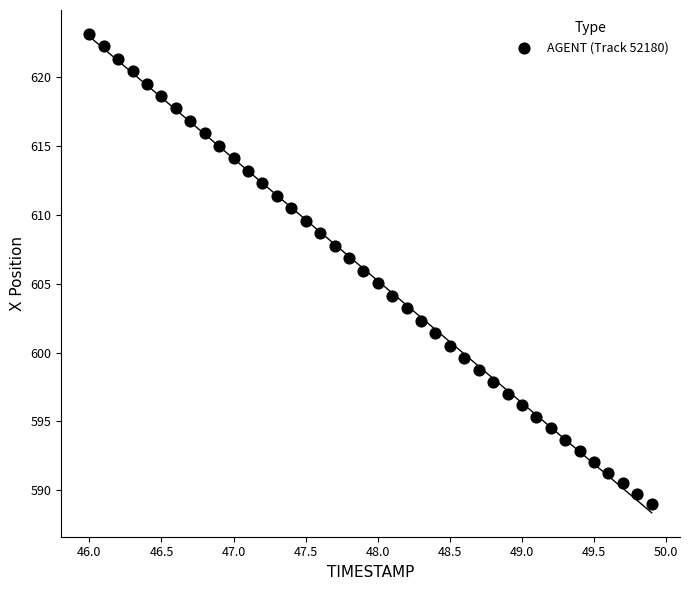

What is the range of Y values (max minus min)?

34.2